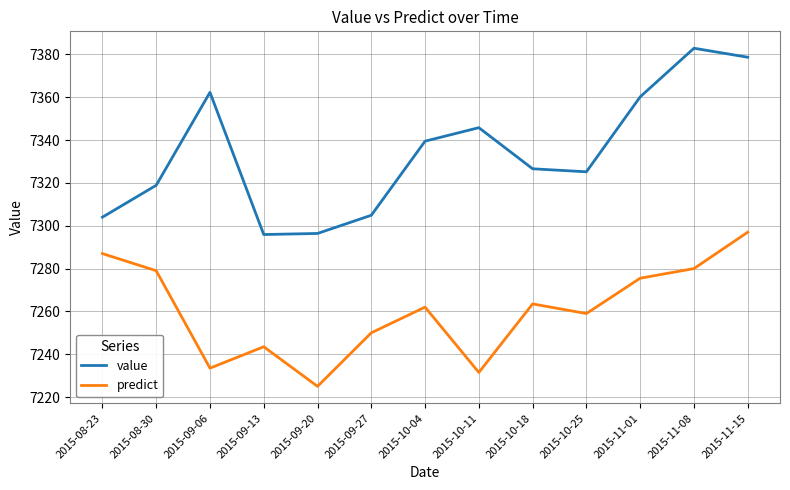

What is the total value across all series at 2015-11-01?

14635.7